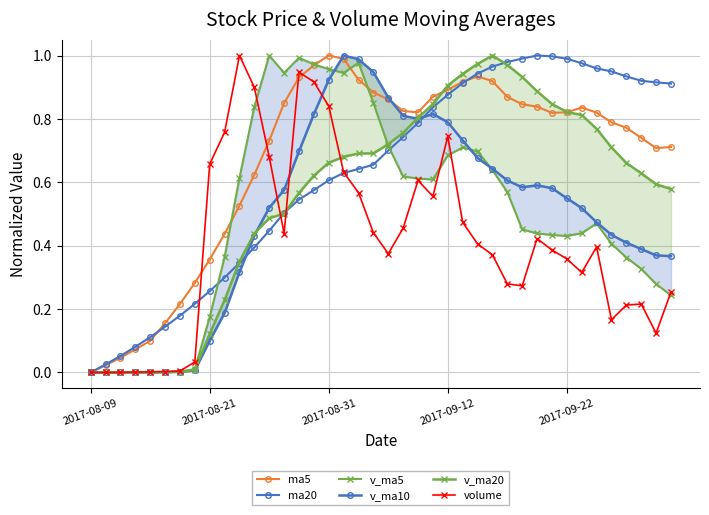

Does the chart have visible grid lines?

Yes